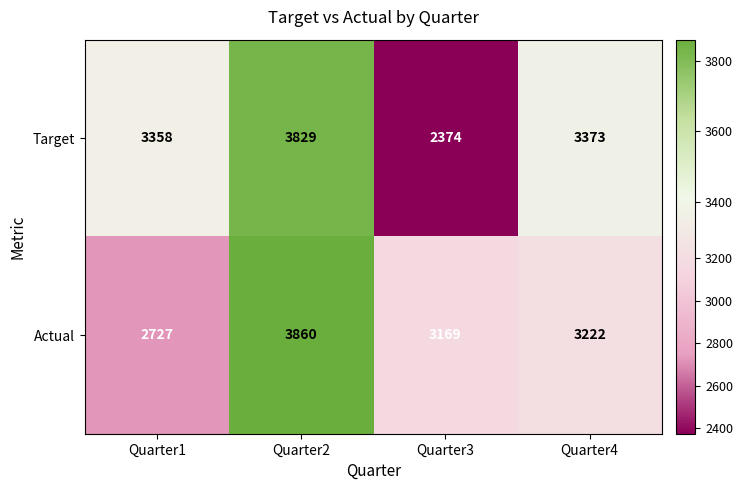

What is the difference between the second highest and minimum values in the Target series?

999